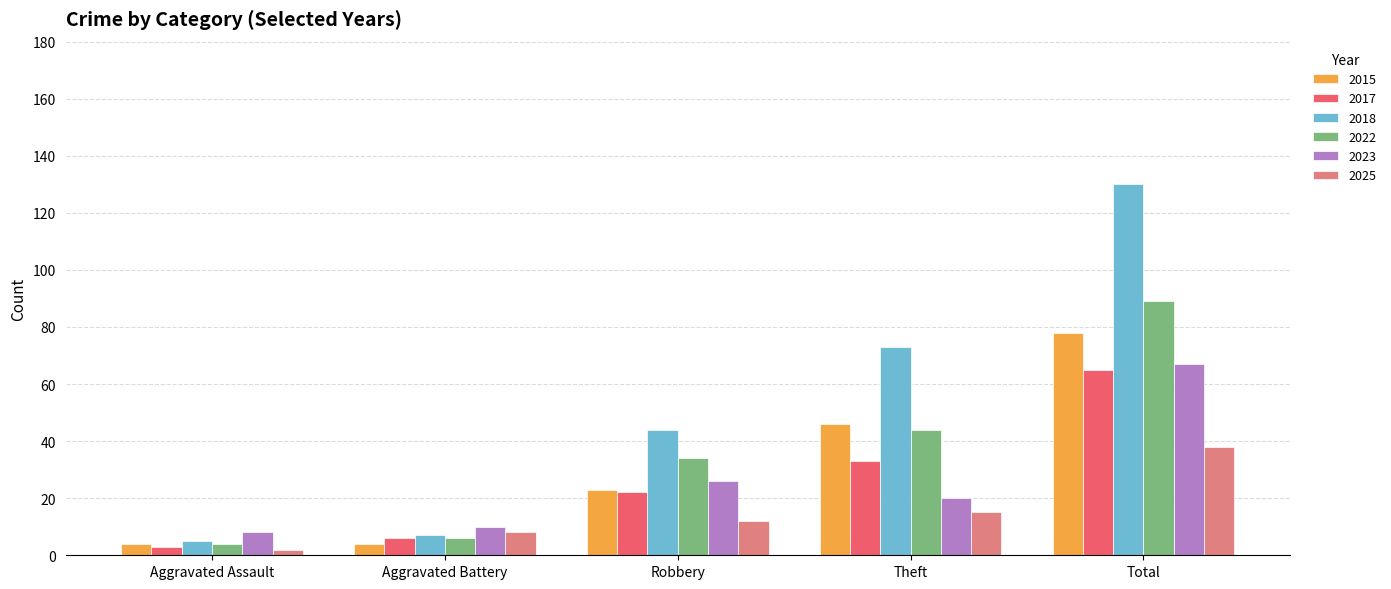

What is the difference between the 2022 values at Theft and Aggravated Battery?

38